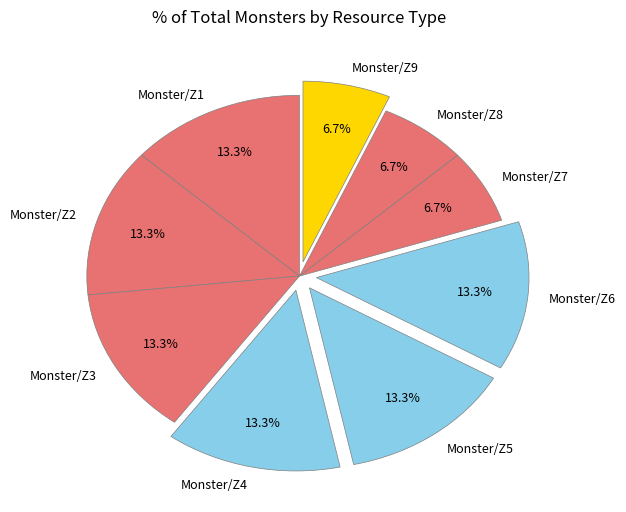

To the nearest percent, what is the difference between the largest and smallest slice percentages?

7%